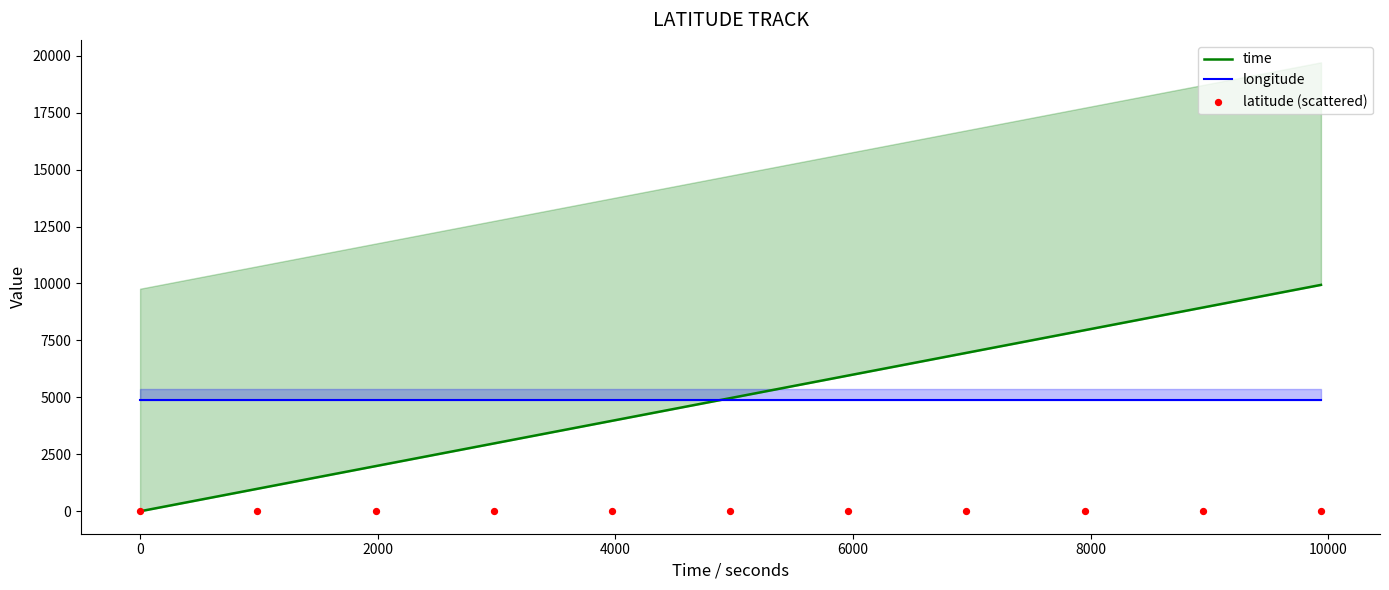

Which series reaches the maximum Y coordinate?

time